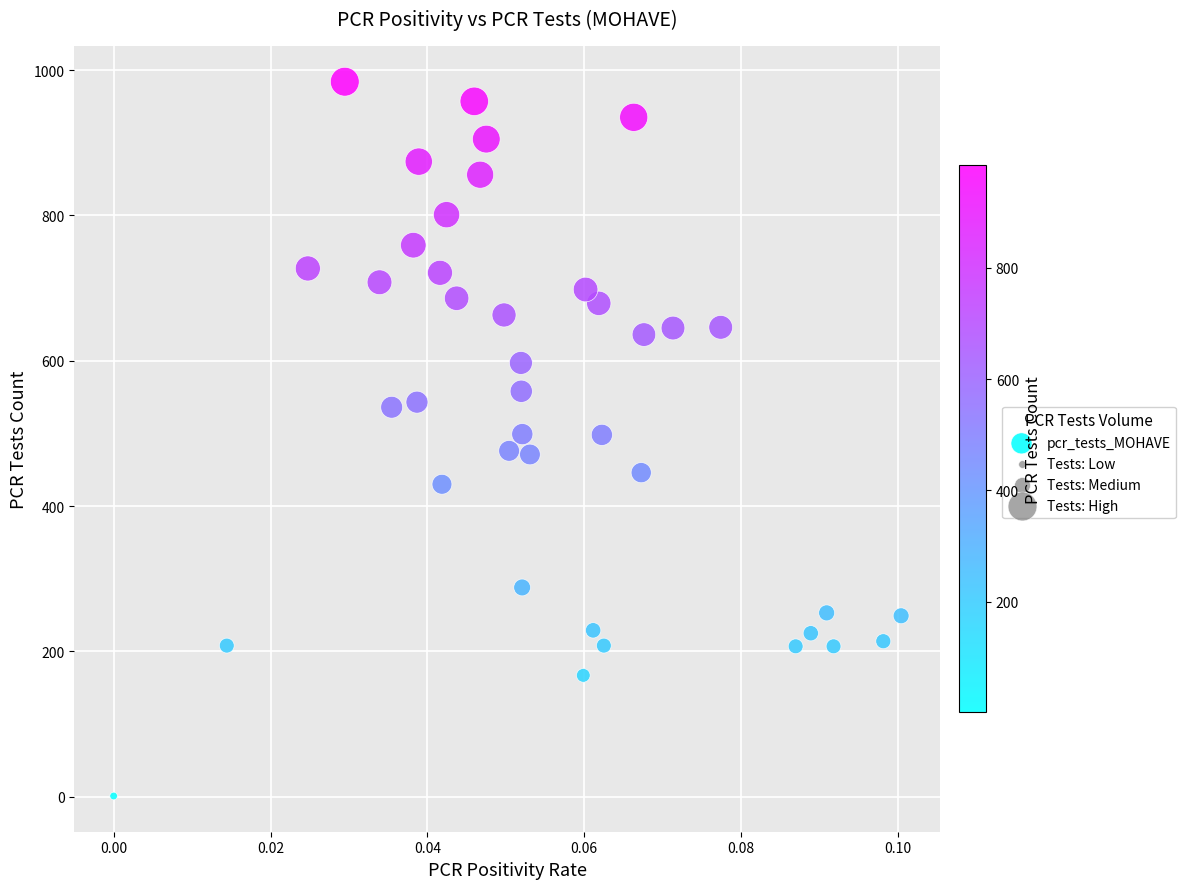

What is the range of Y values (max minus min)?

983